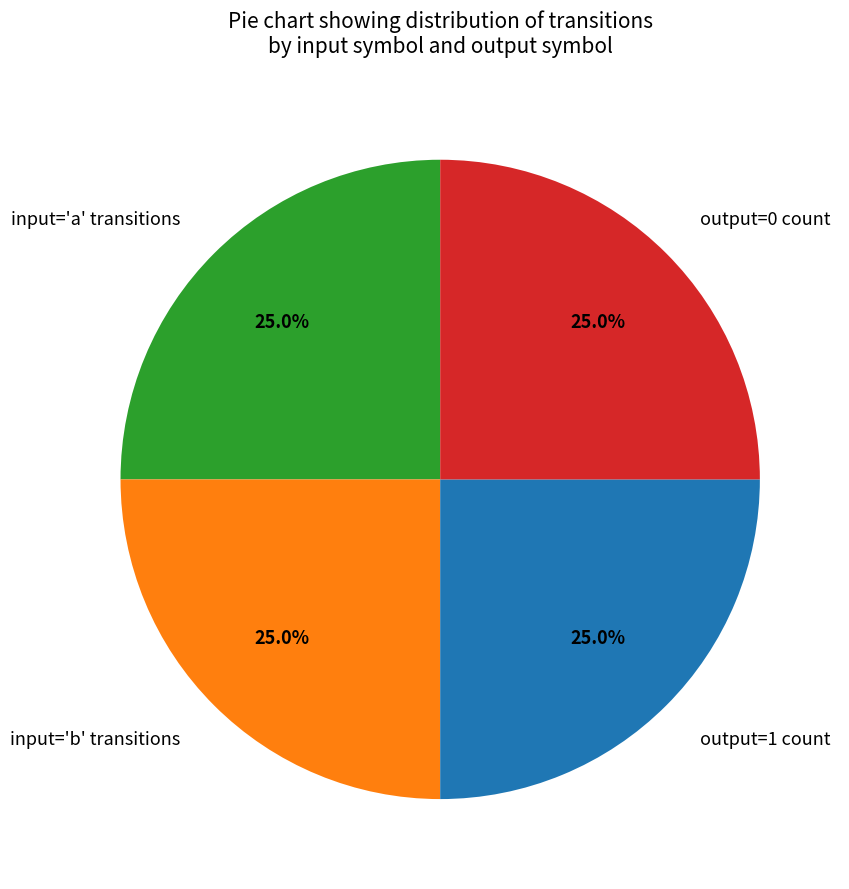

Does output=0 count represent more than half of the total?

No